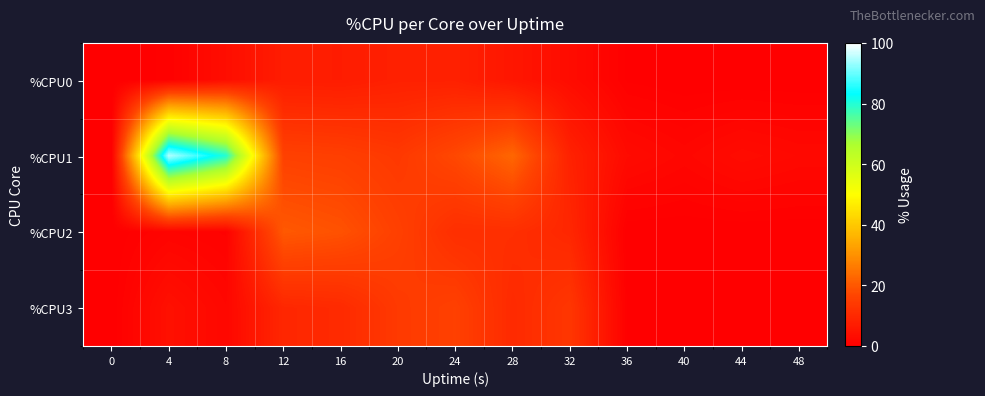

Reading left to right, what are all the values shown in this chart?

%CPU0: 0=0.0	4=0.5	8=3.5	12=7.2	16=7.0	20=8.0	24=8.0	28=5.5	32=3.1	36=0.3	40=0.0	44=0.0	48=0.0
%CPU1: 0=0.0	4=94.9	8=79.8	12=15.8	16=15.3	20=13.8	24=17.3	28=22.6	32=8.3	36=2.8	40=1.8	44=3.0	48=2.3
%CPU2: 0=0.0	4=1.2	8=0.7	12=20.2	16=19.0	20=15.6	24=11.4	28=11.4	32=9.5	36=0.0	40=0.0	44=0.0	48=0.0
%CPU3: 0=0.0	4=4.1	8=2.0	12=9.6	16=10.3	20=14.1	24=15.7	28=10.3	32=13.3	36=0.3	40=0.0	44=0.0	48=0.0